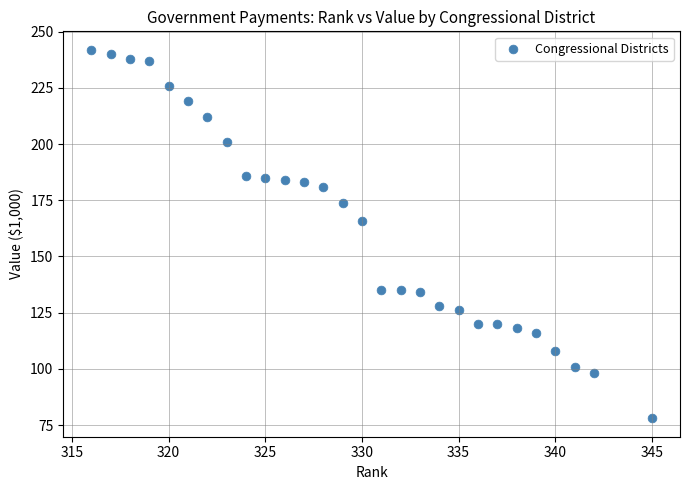

What is the range of X values (max minus min)?

29